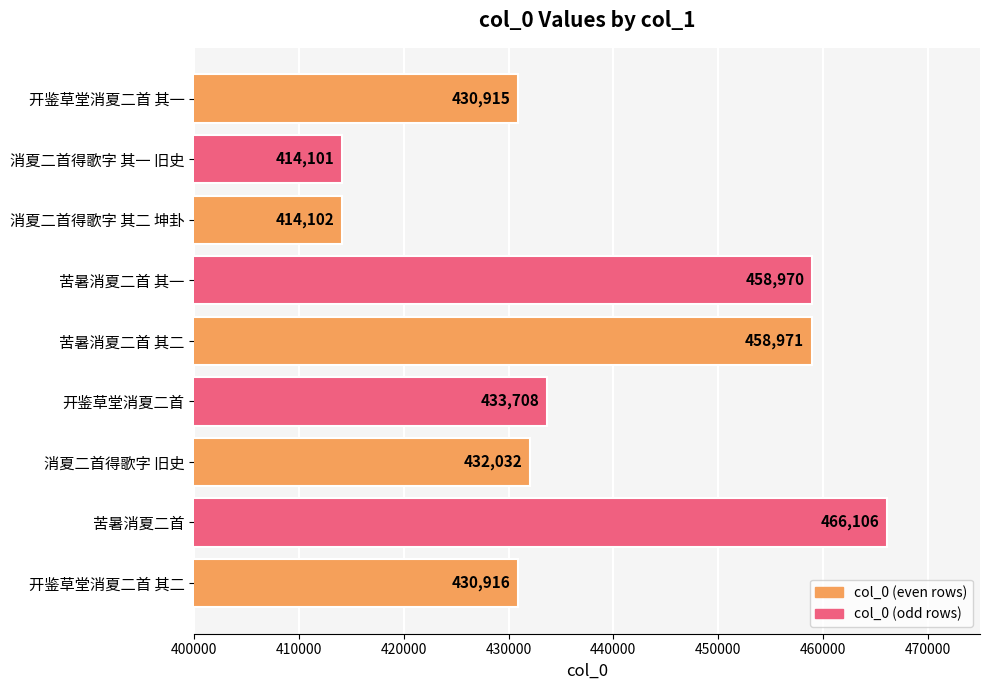

What is the difference between the maximum and minimum values?

52005